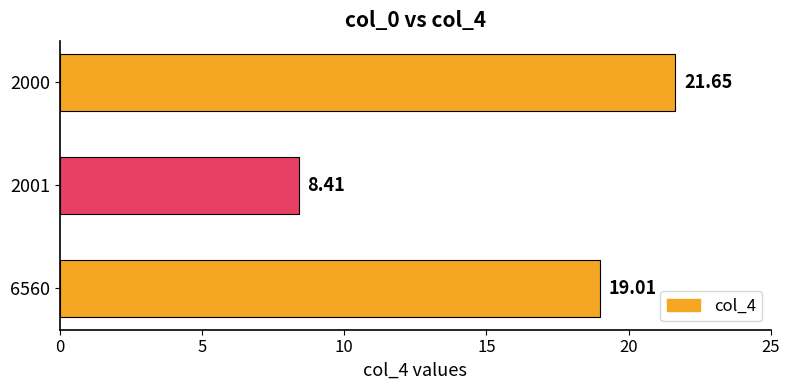

Approximately how many times larger is the value at 2001 compared to 2000?

0.4